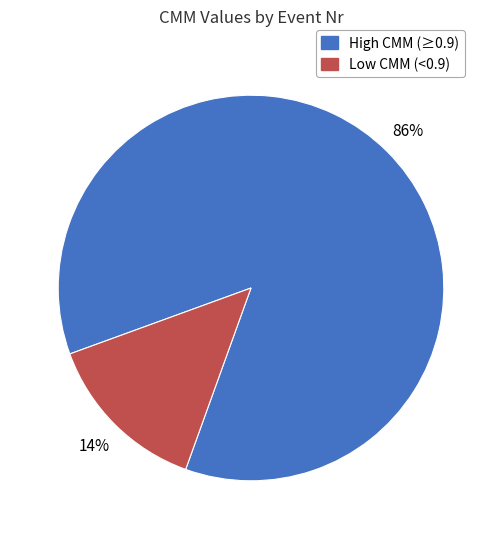

Is there any slice that represents more than half of the pie?

Yes